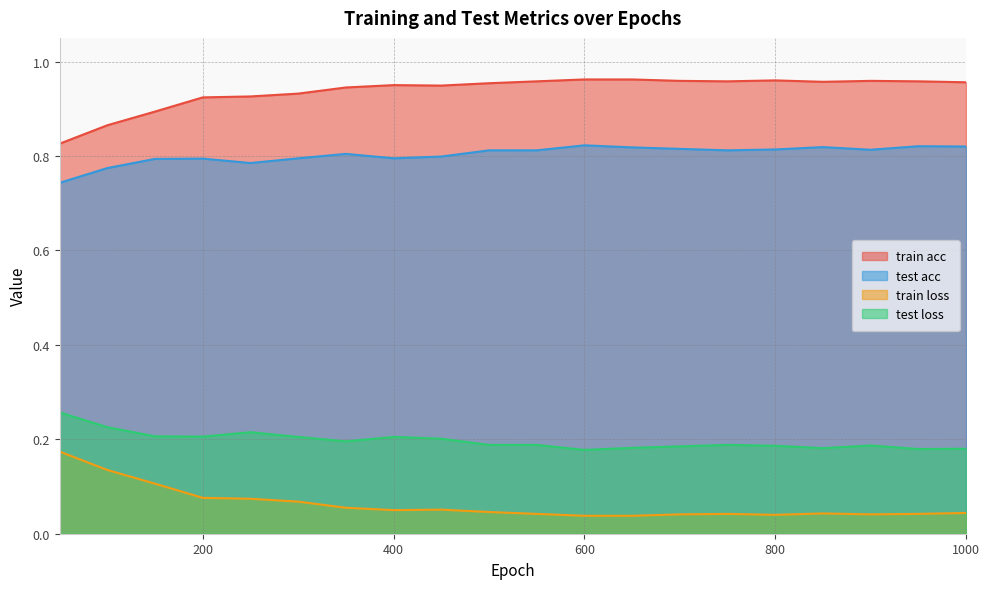

What is the difference between the maximum and second lowest values in the test loss series?

0.1